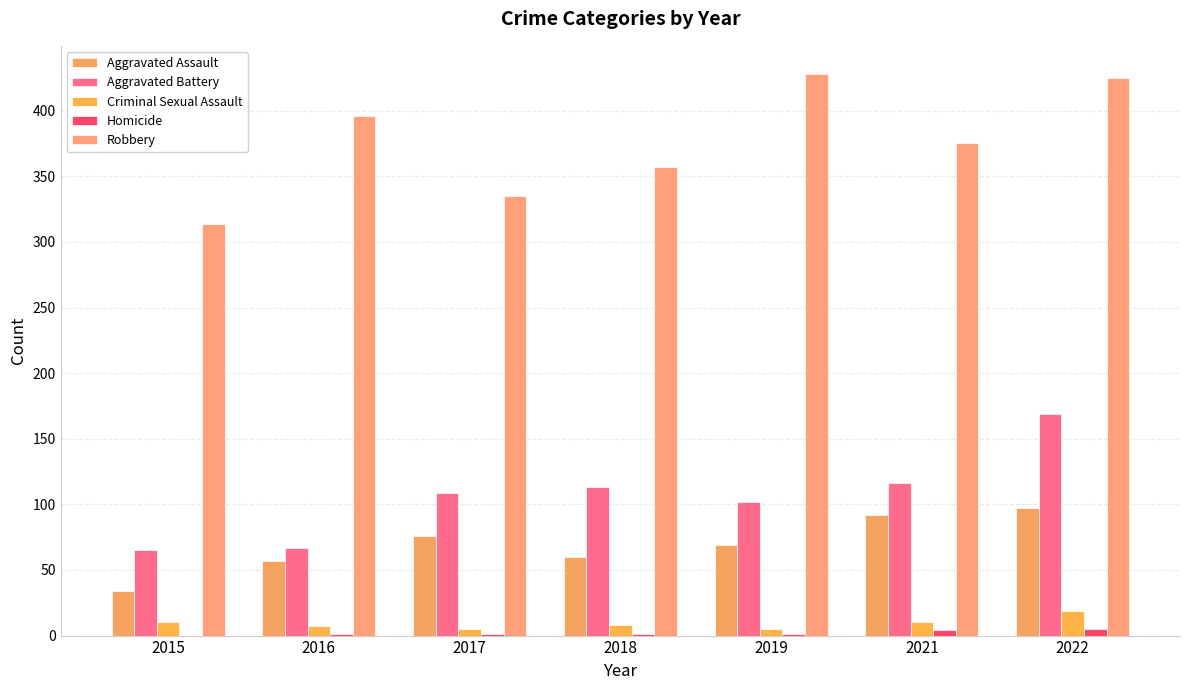

How many categories are shown in the chart?

7